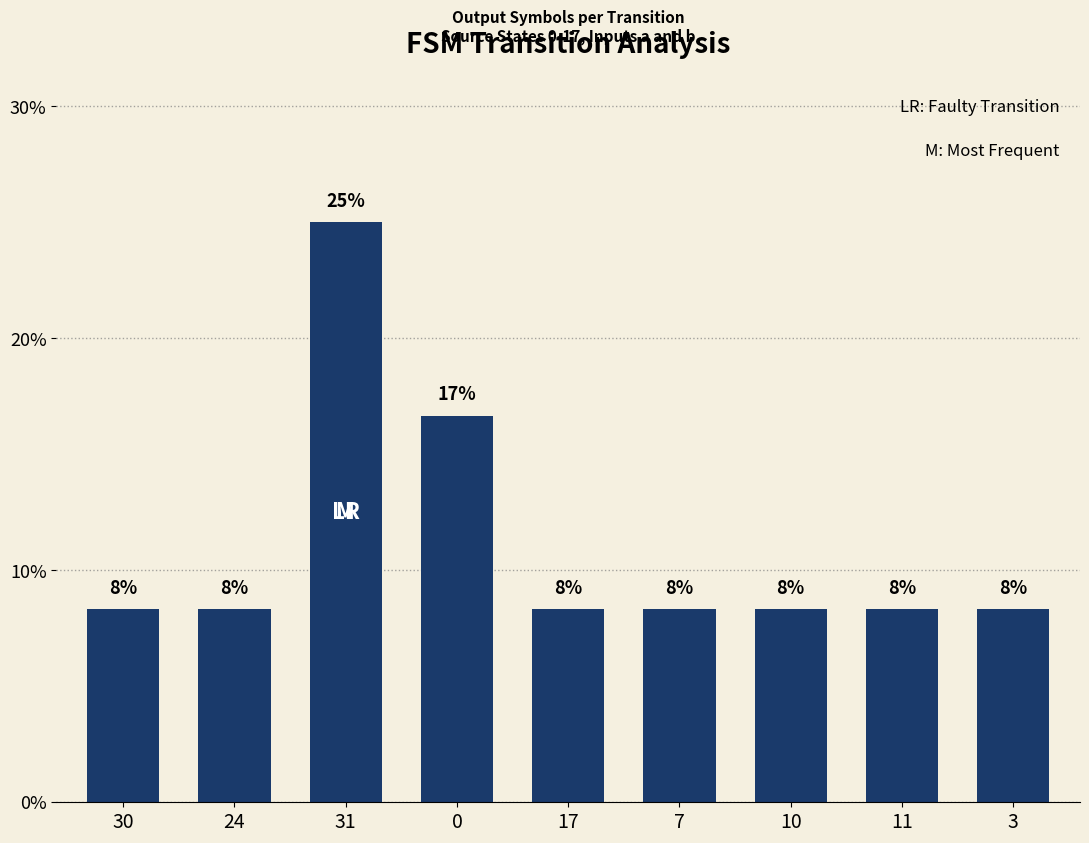

Is it true that the value at 31 is 25.0?

True